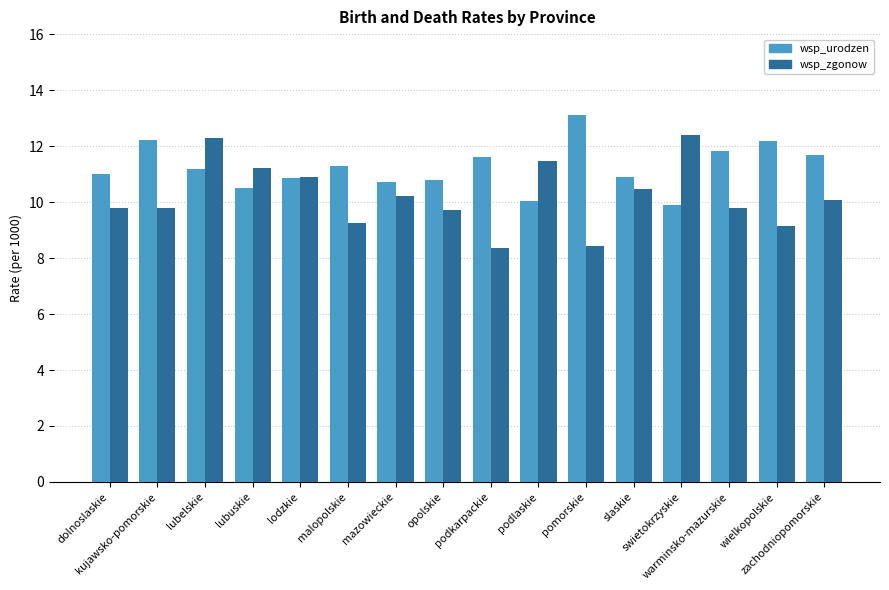

What position from the left is dolnoslaskie?

1